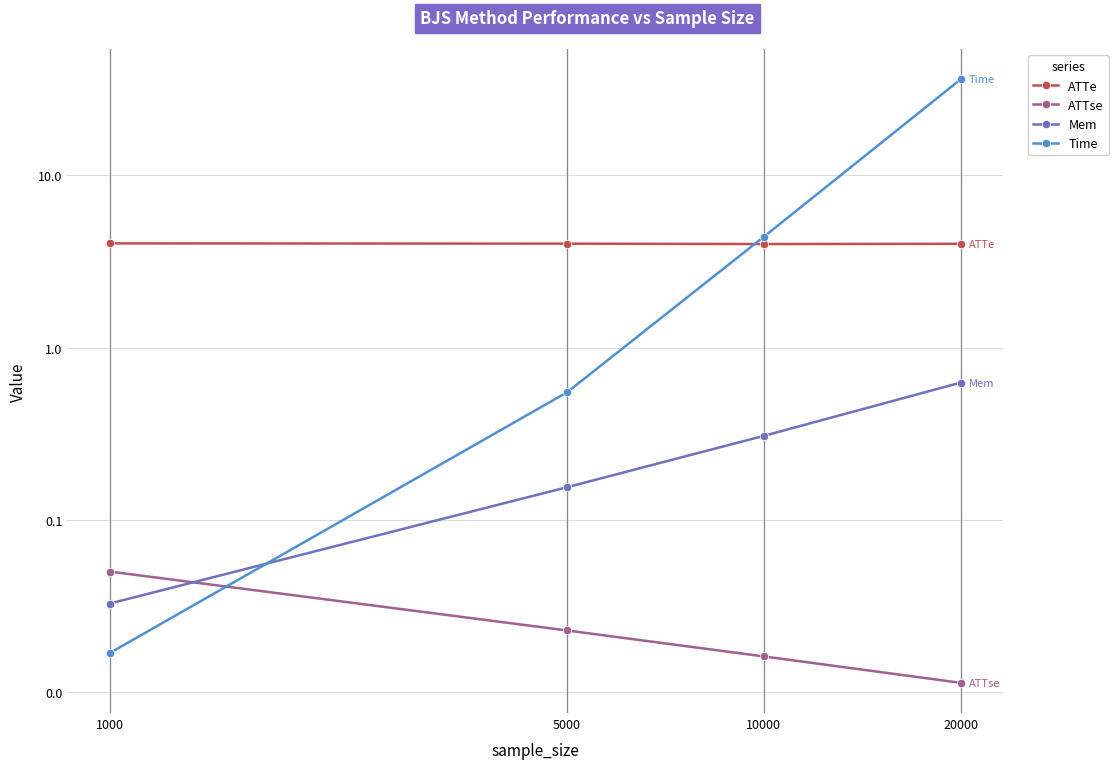

What is the value of the Time point at the 2nd from the left?

0.6